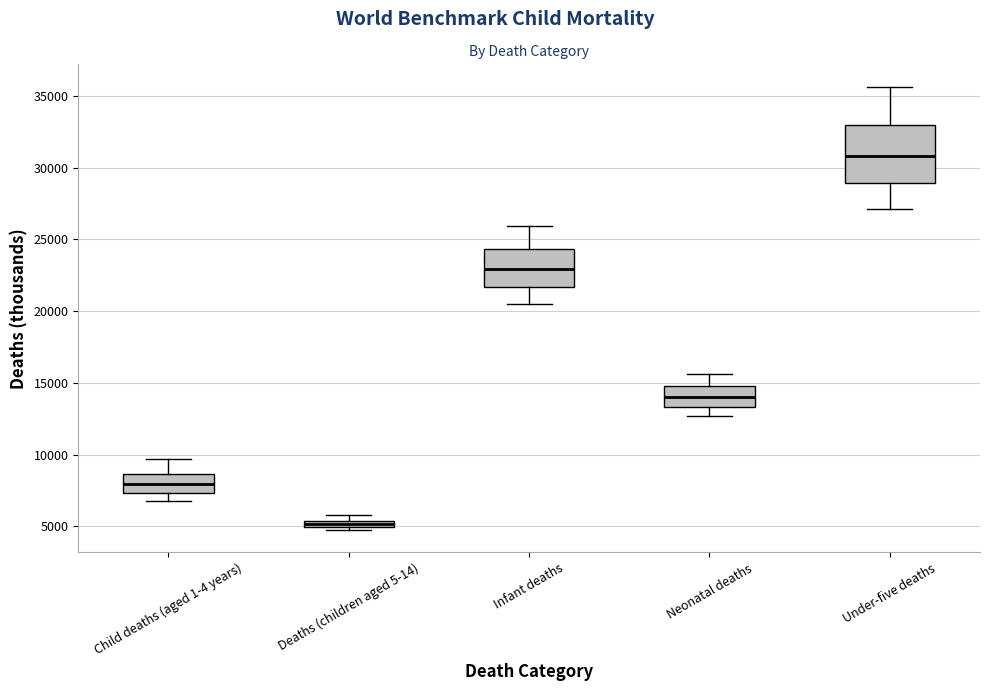

Which box's median line is the lowest?

Deaths (children aged 5-14)